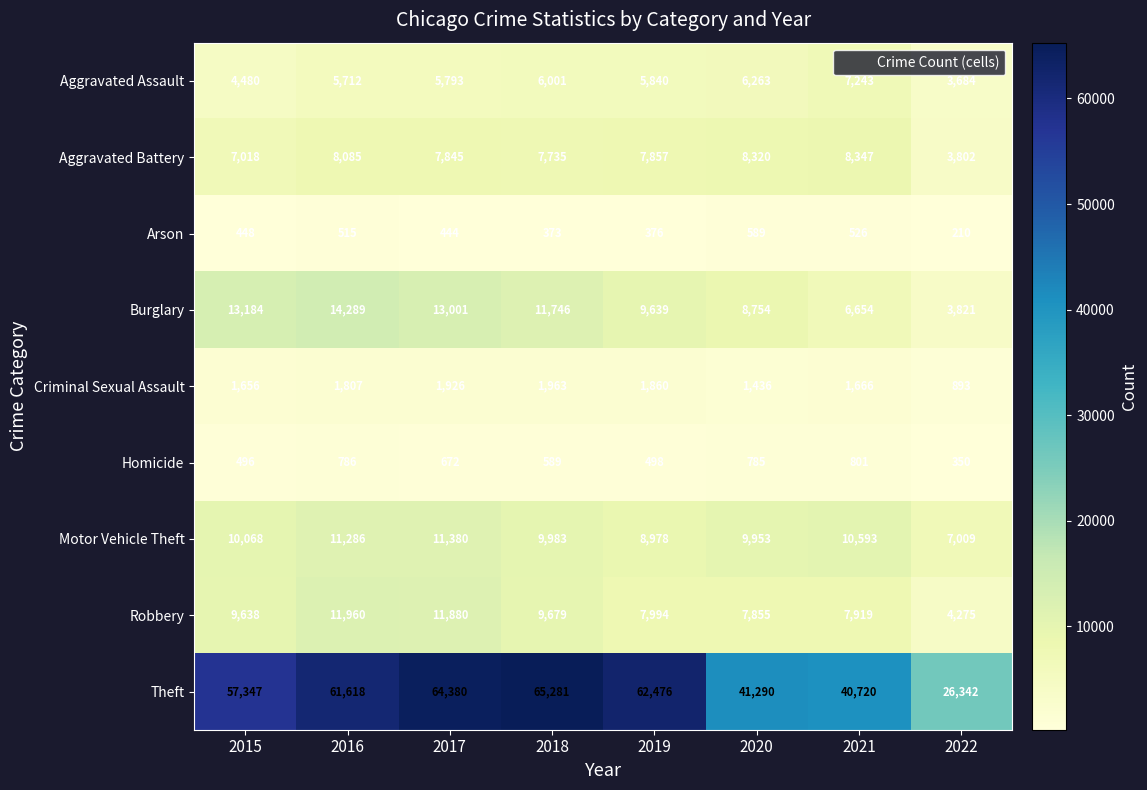

What is the difference between the highest and lowest values at 2022?

26132